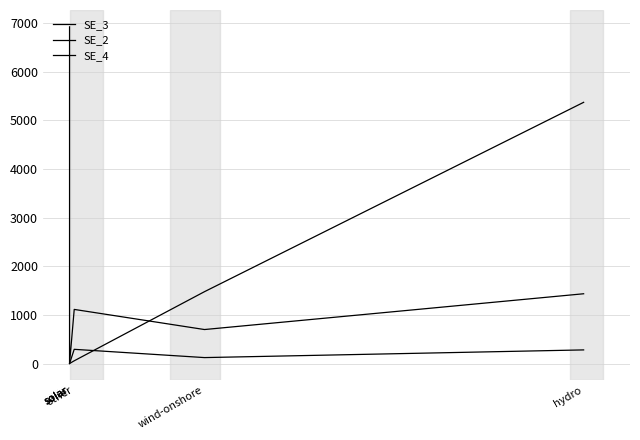

Which series has the largest total across all categories?

SE_3